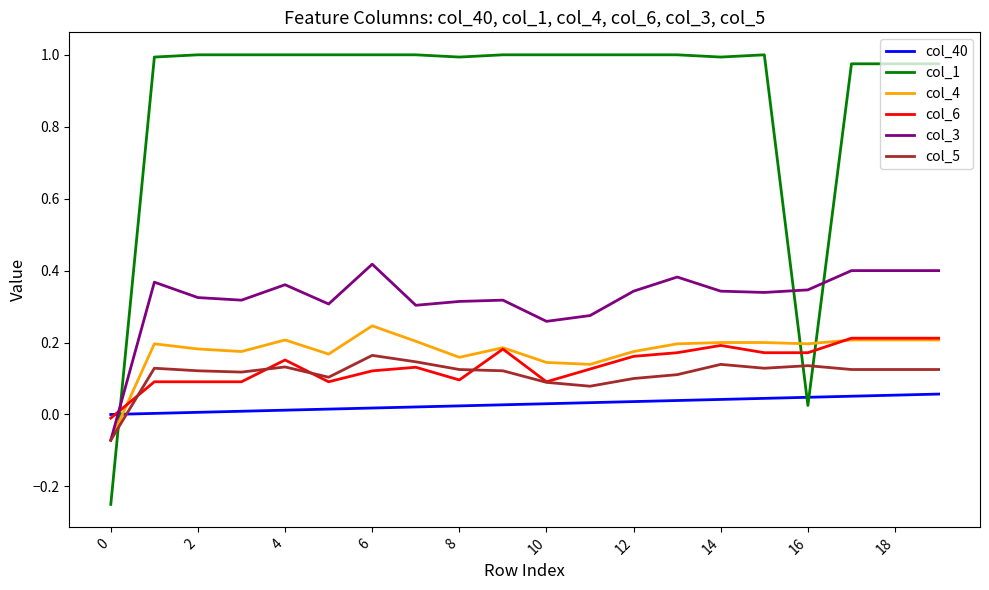

Which series has the widest spread of values?

col_1